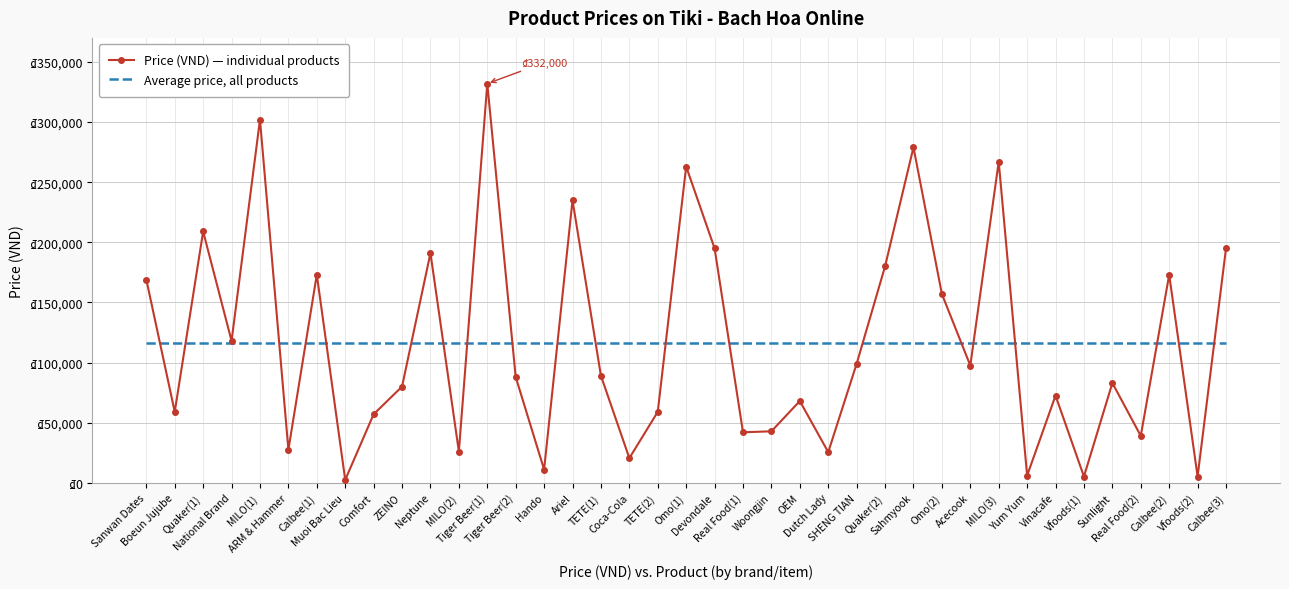

Is it true that Price (VND) — individual products equals 39000.0 at Real Food(2)?

True